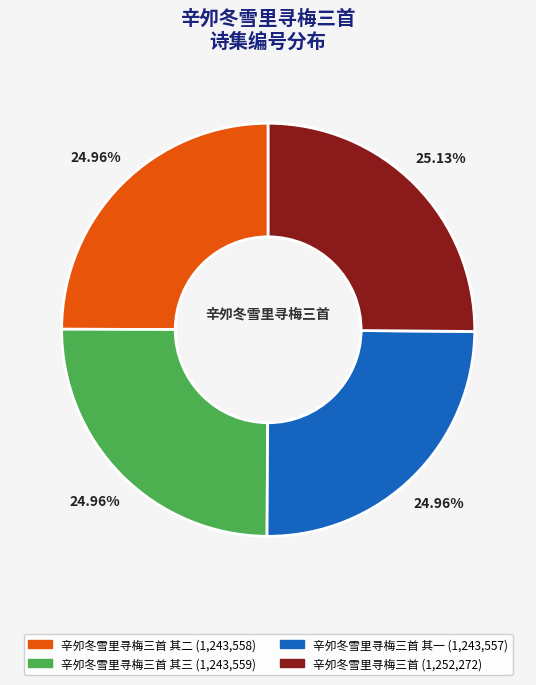

Does any single category account for the majority?

No